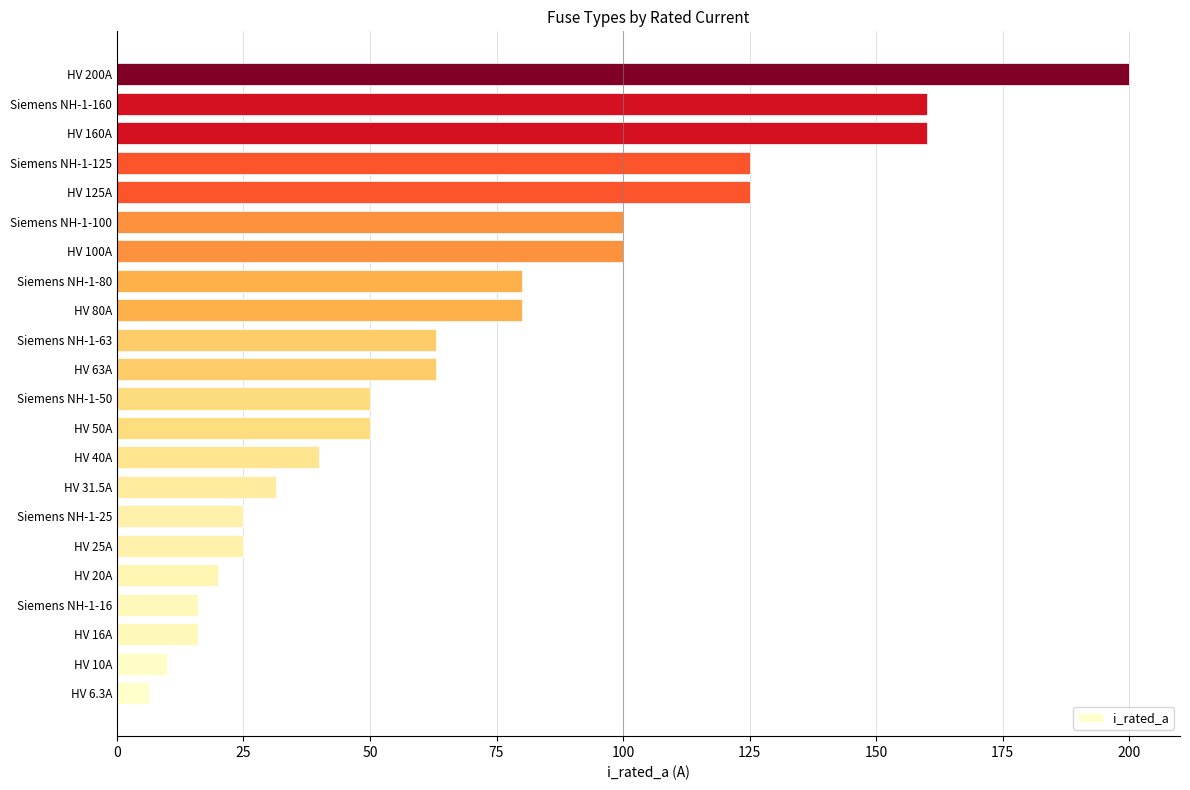

The value at HV 20A is 20.0. True or false?

True